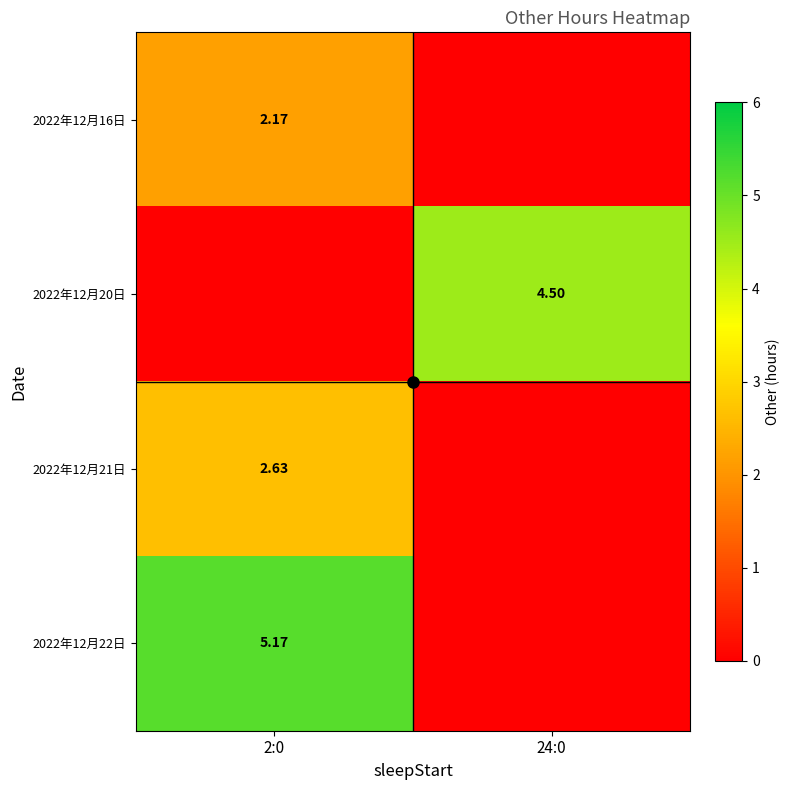

What is the sum of all 2022年12月22日 values?

5.2